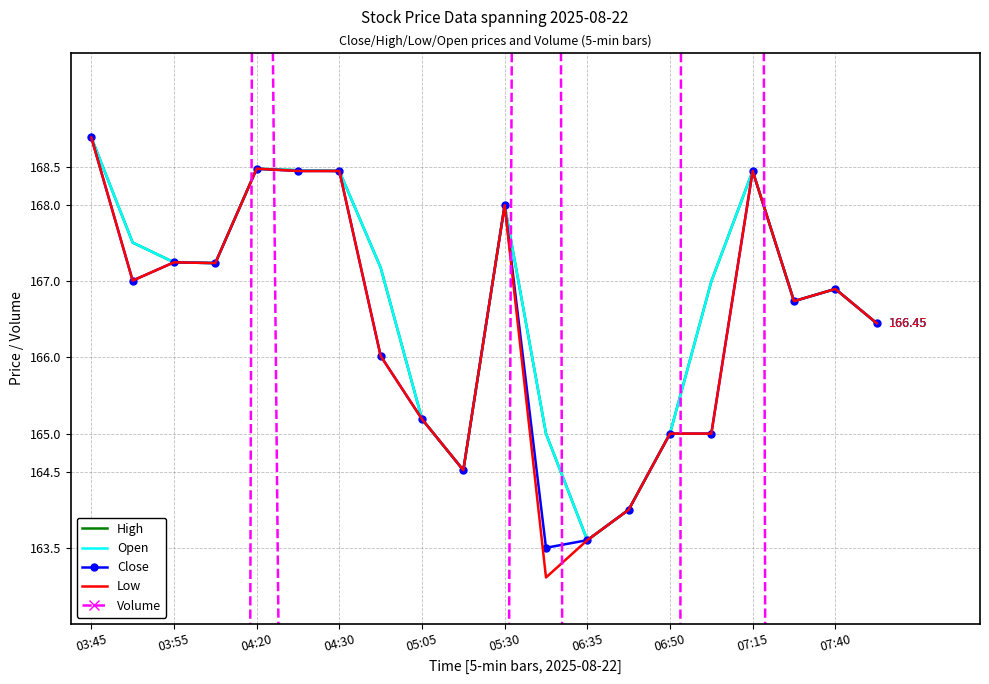

What is the sum of all Low values?

3328.8